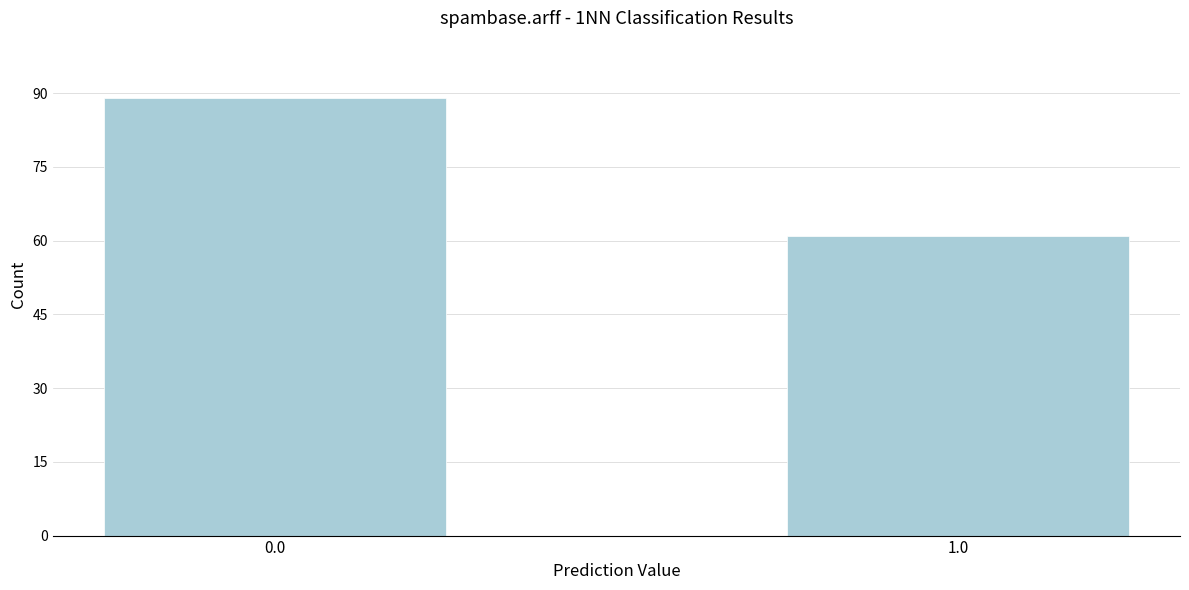

Reading right to left, list all the values displayed in this chart.

61	89